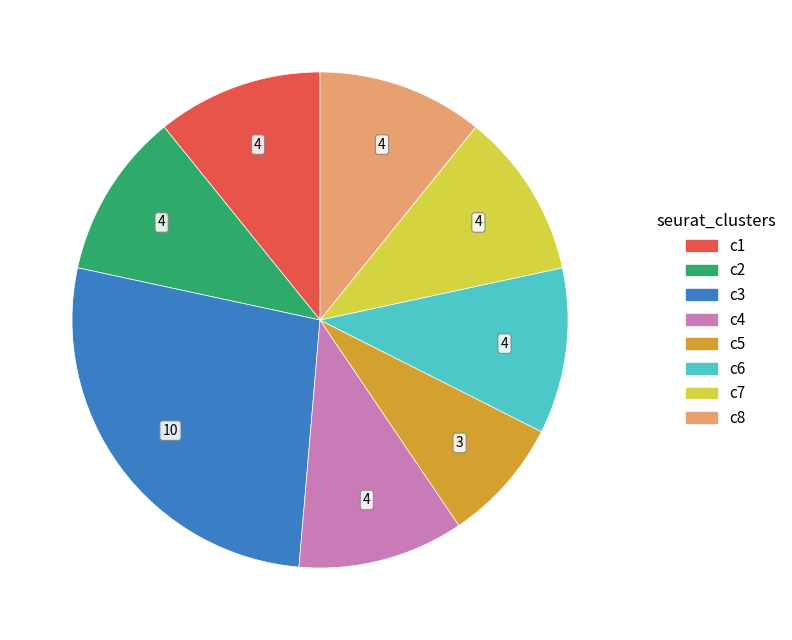

Does any single category account for the majority?

No